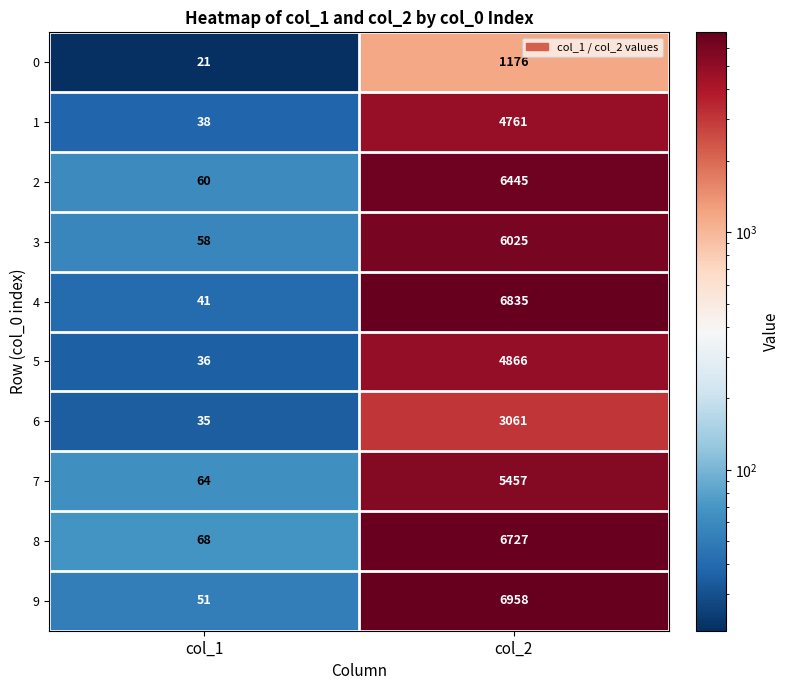

The value of 7 at col_2 is 9338. True or false?

False